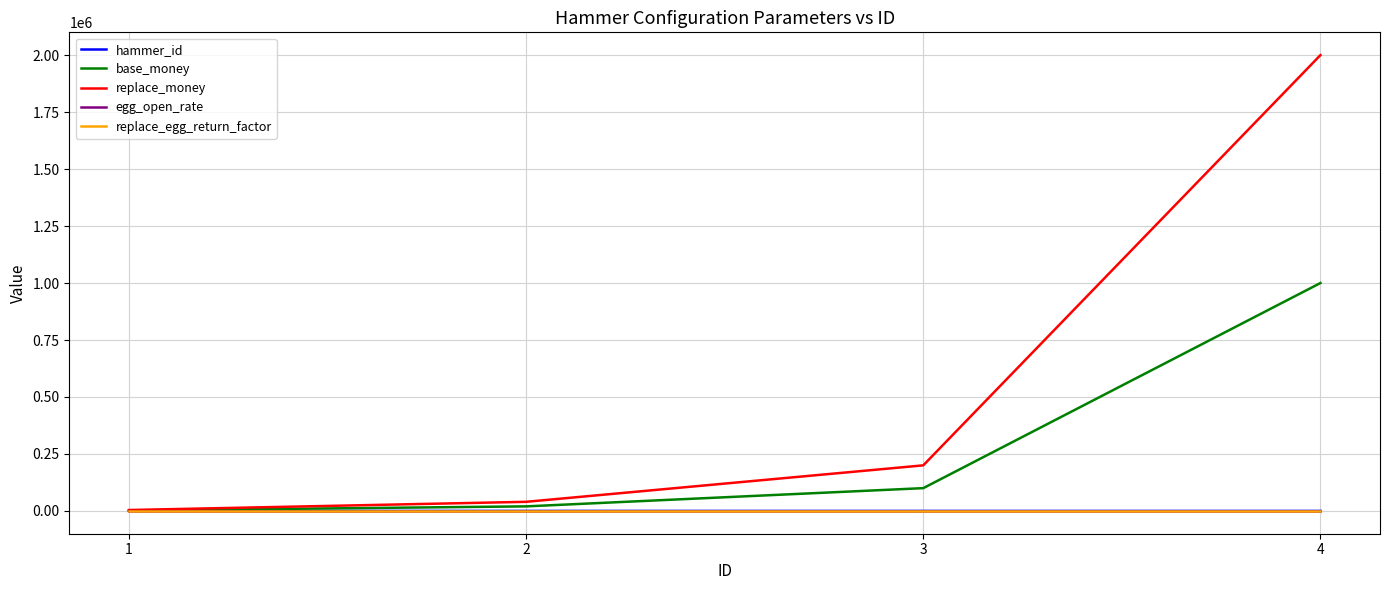

What is the total value across all series at 4?

3000120